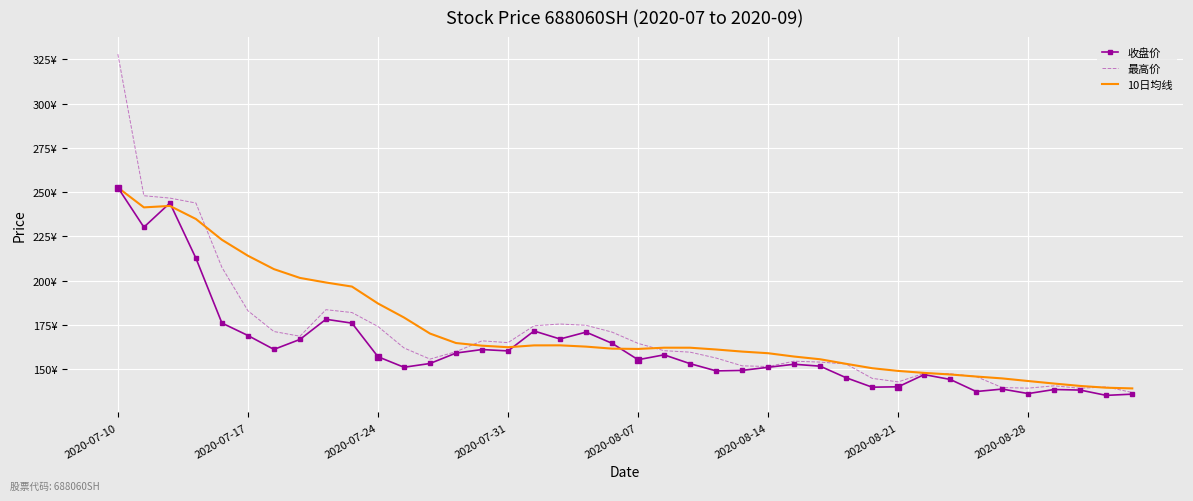

True or false: 10日均线 and 收盘价 intersect in this chart.

True